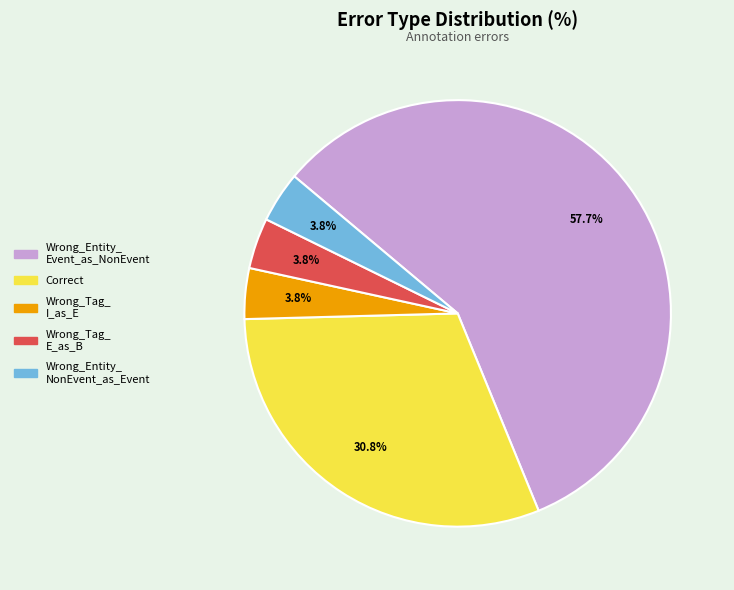

Does any single category account for the majority?

Yes